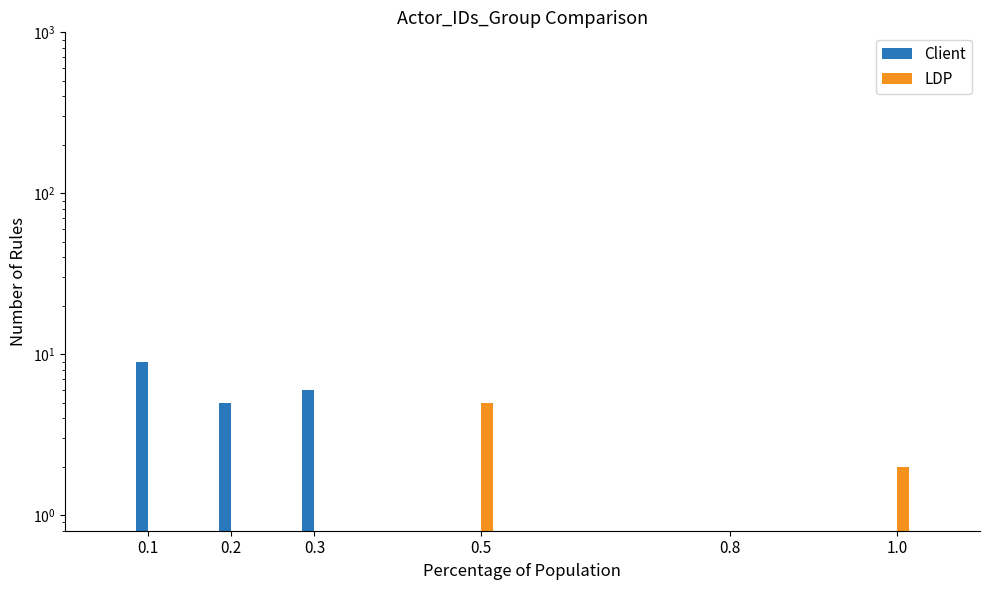

How many groups of bars are there?

5